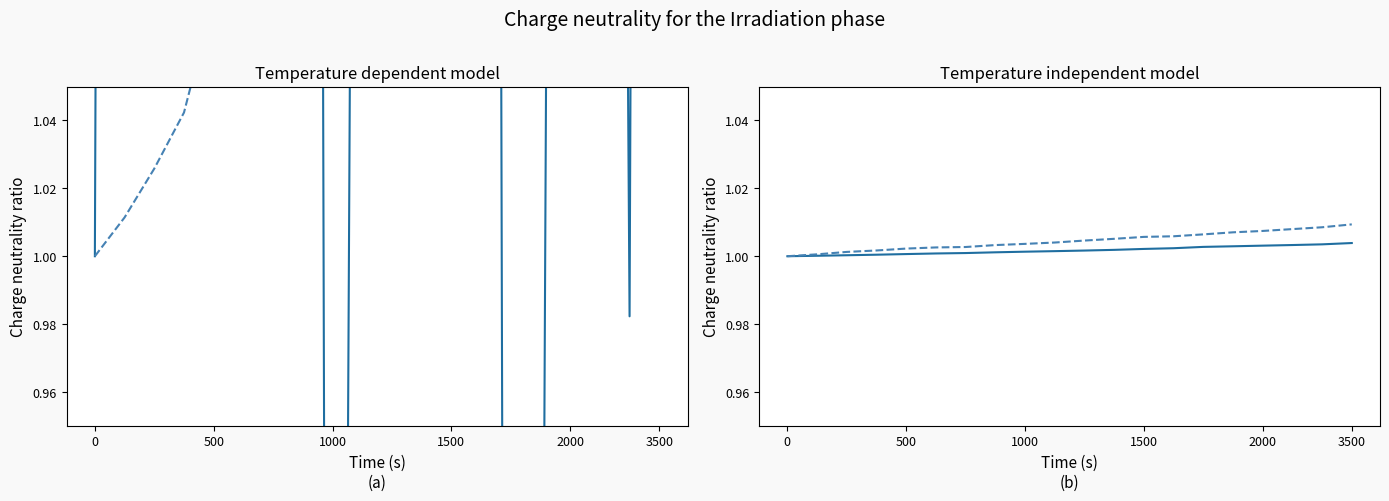

Does the chart display data point markers on the line(s)?

No